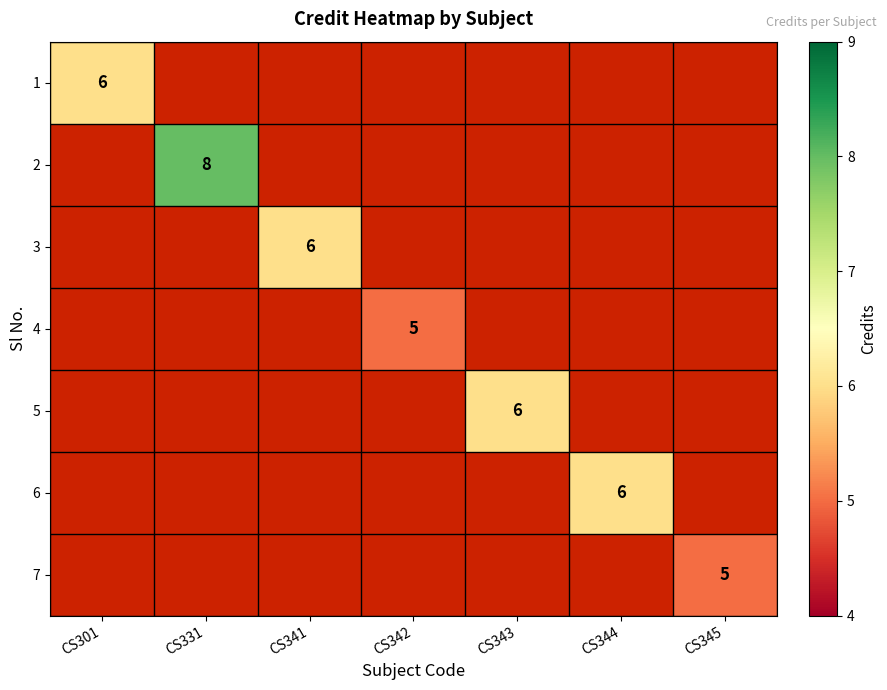

True or false: 7 has a value of 9 at CS345.

False